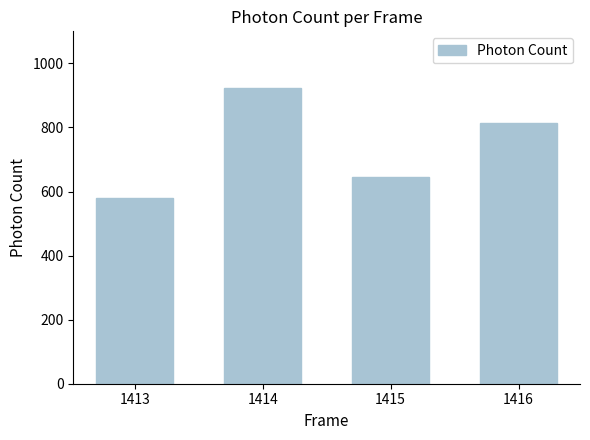

Between 1415 and 1414, which is larger?

1414